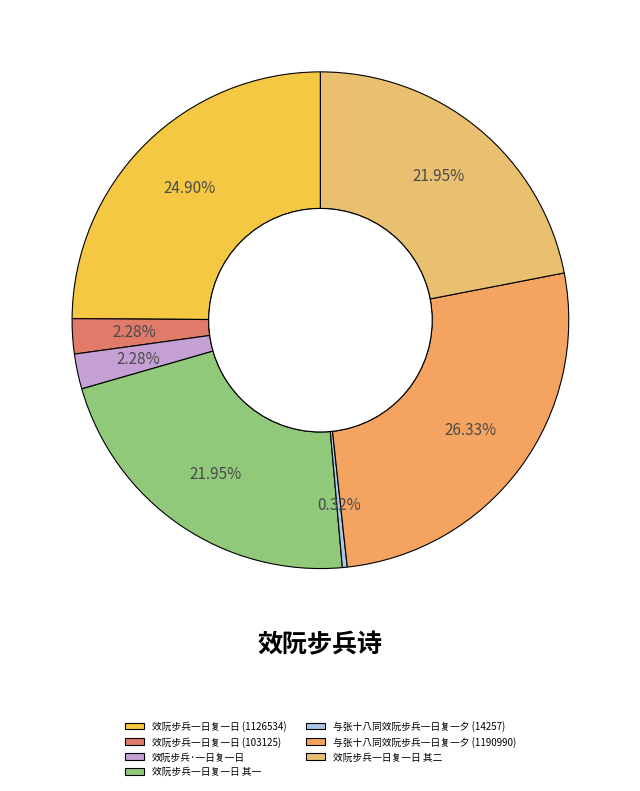

To the nearest percent, what is the difference between the 与张十八同效阮步兵一日复一夕 (1190990) and 效阮步兵一日复一日 其二 slice percentages?

4%